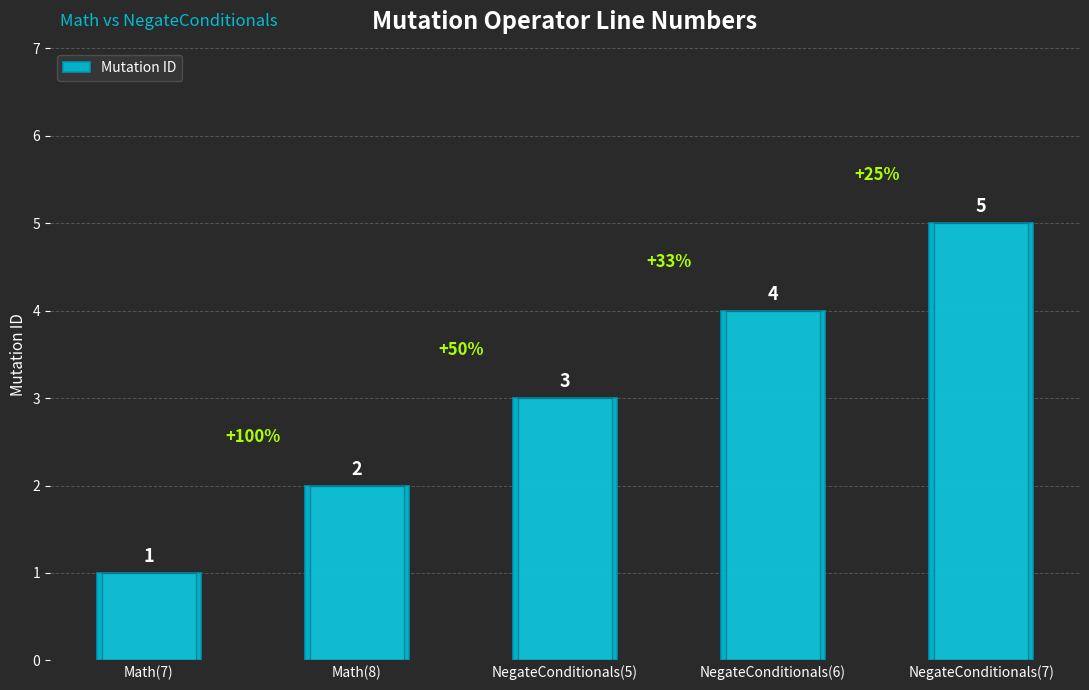

Rank the categories by value from highest to lowest.

NegateConditionals(7), NegateConditionals(6), NegateConditionals(5), Math(8), Math(7)